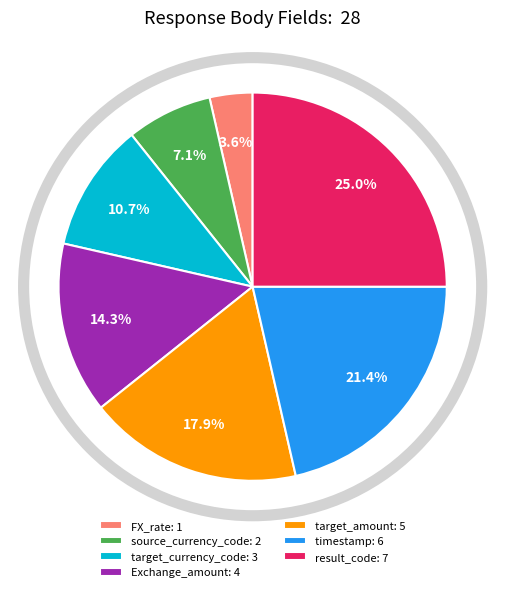

Which has a higher value, timestamp or Exchange_amount?

timestamp